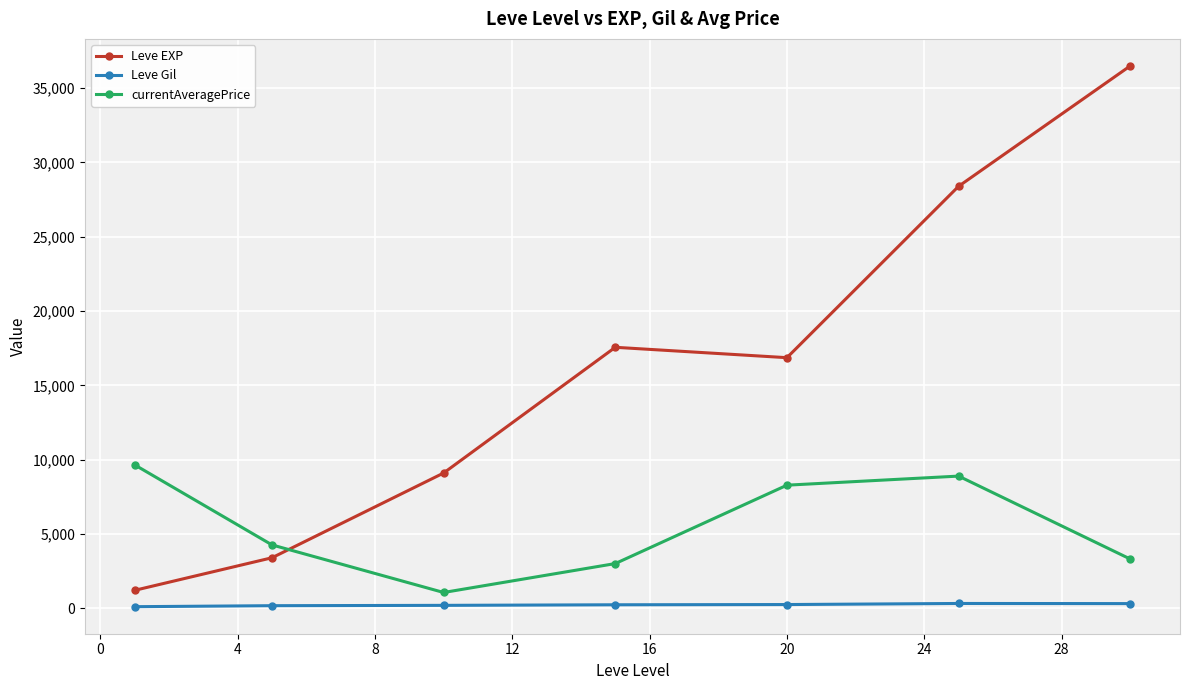

True or false: currentAveragePrice has more than 0 points higher than both neighbors.

True